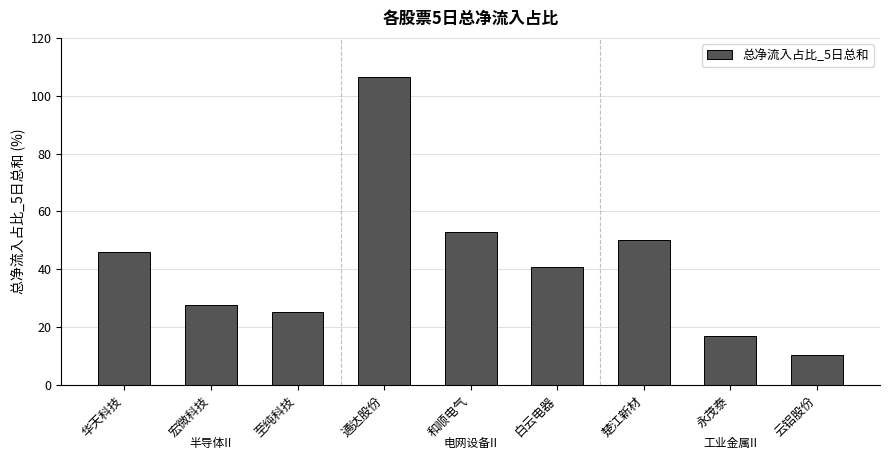

How many categories are shown in the chart?

9